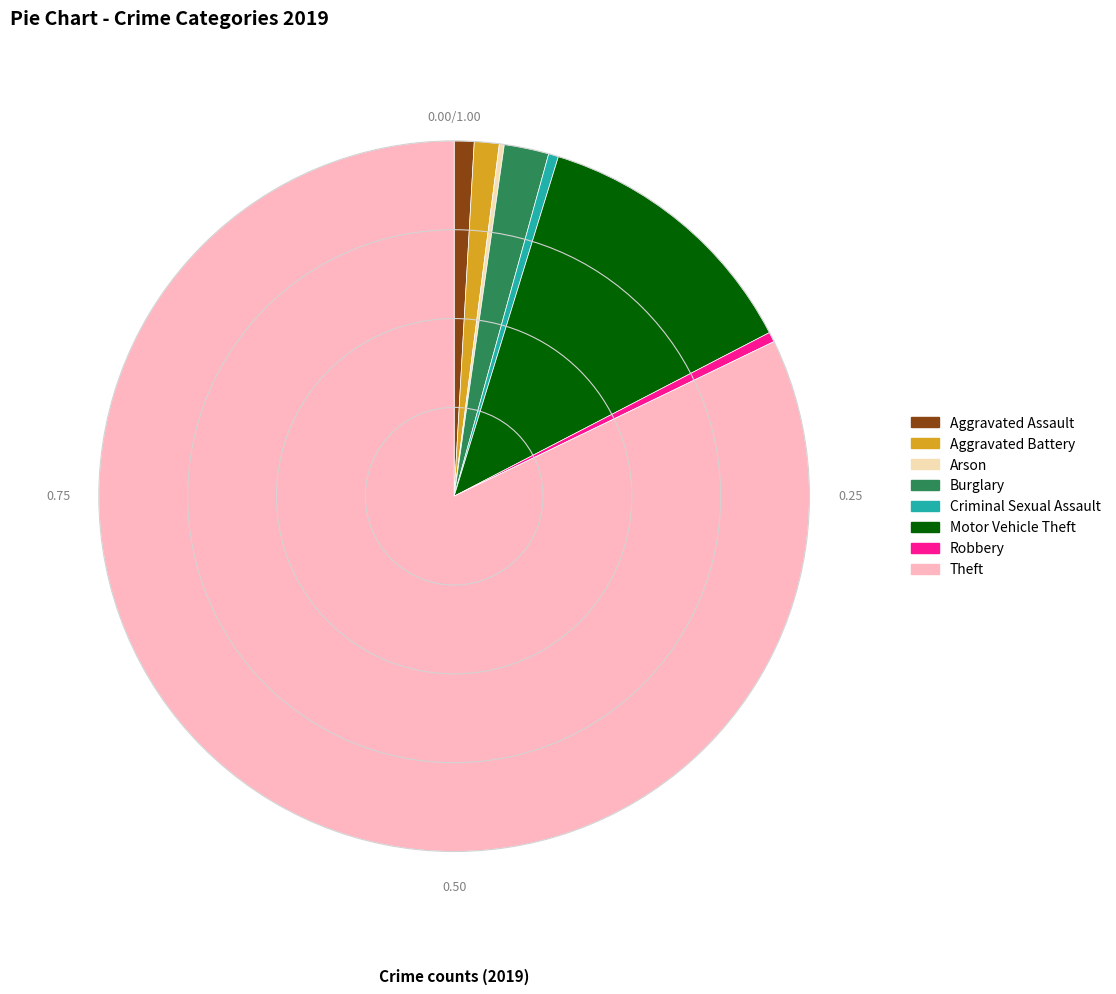

What is the majority slice?

Theft